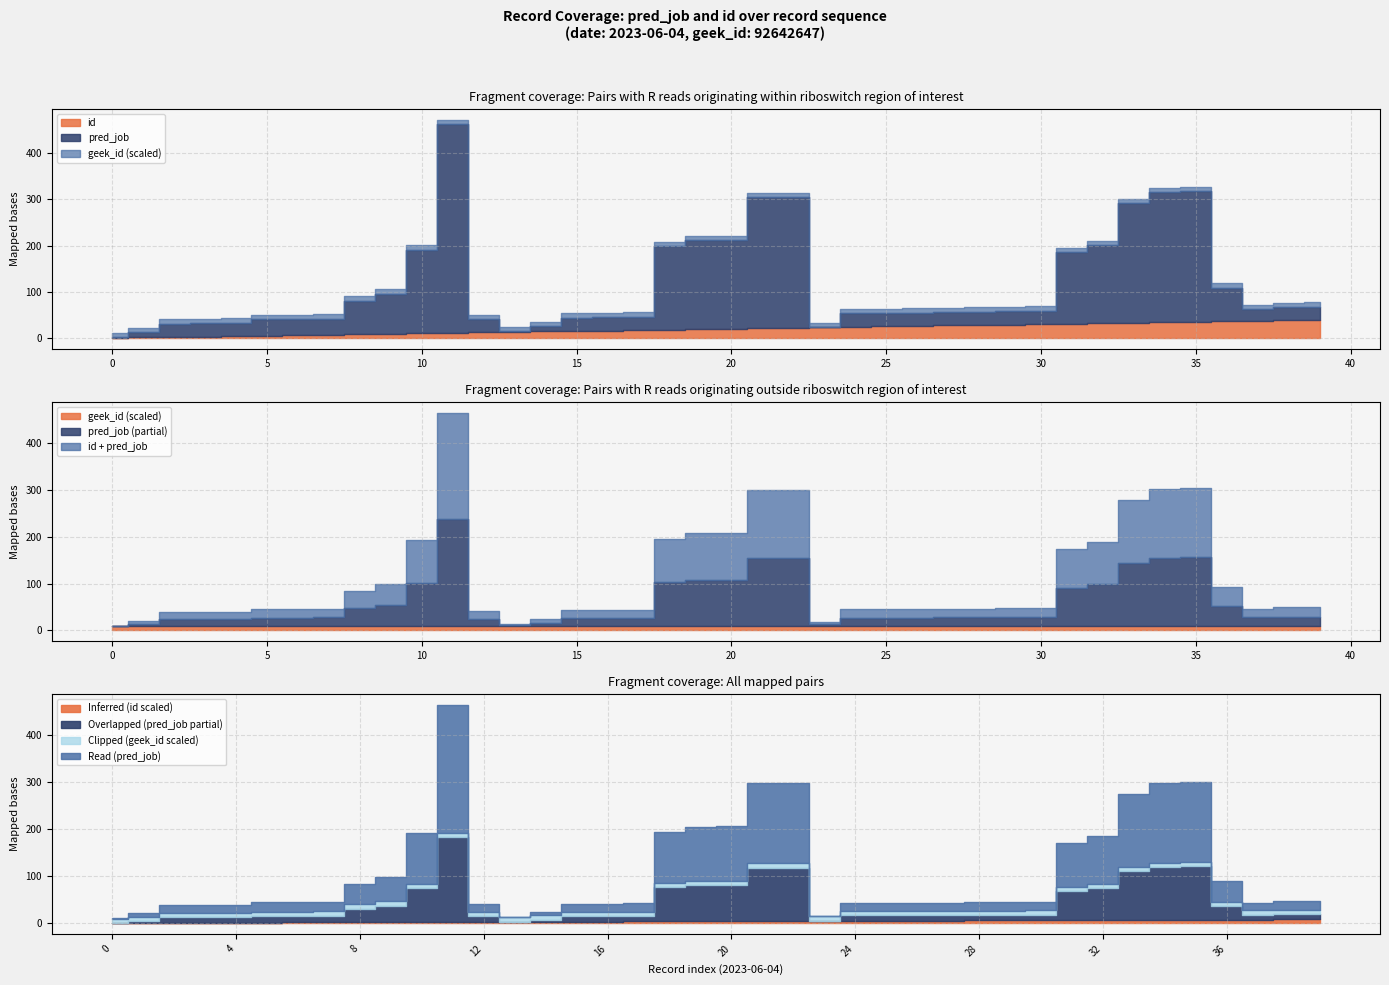

How many lines are shown in the chart?

3